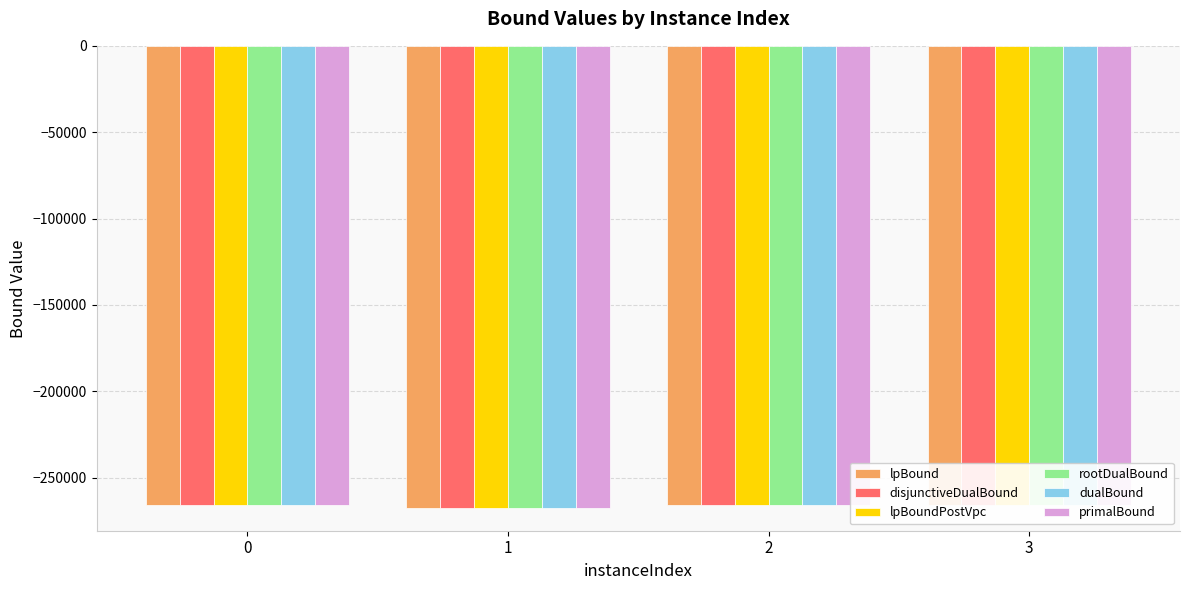

What is the total value across all series at 3?

-1593964.6